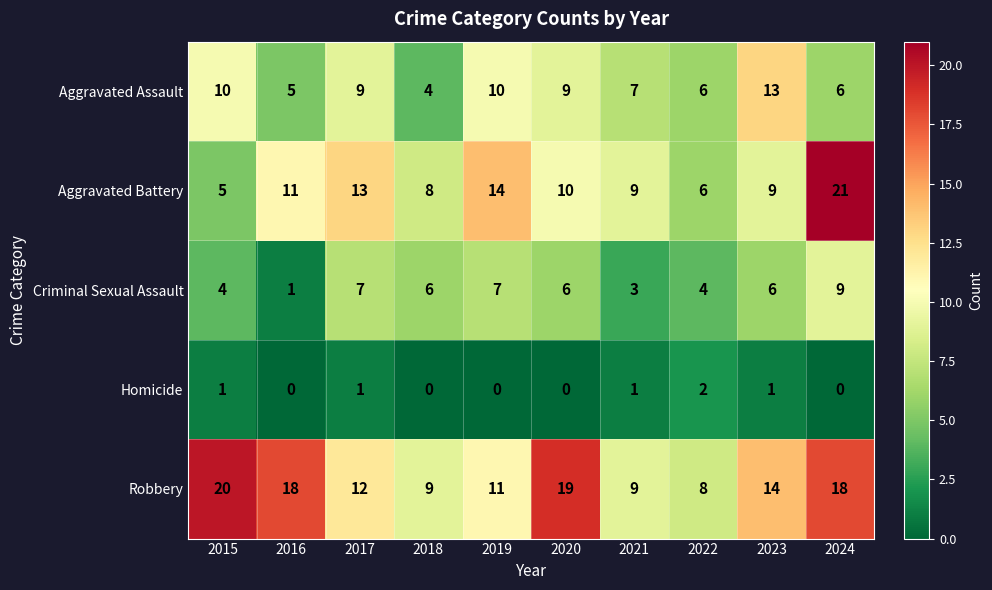

Rank the series by their maximum value, from lowest to highest.

Homicide, Criminal Sexual Assault, Aggravated Assault, Robbery, Aggravated Battery